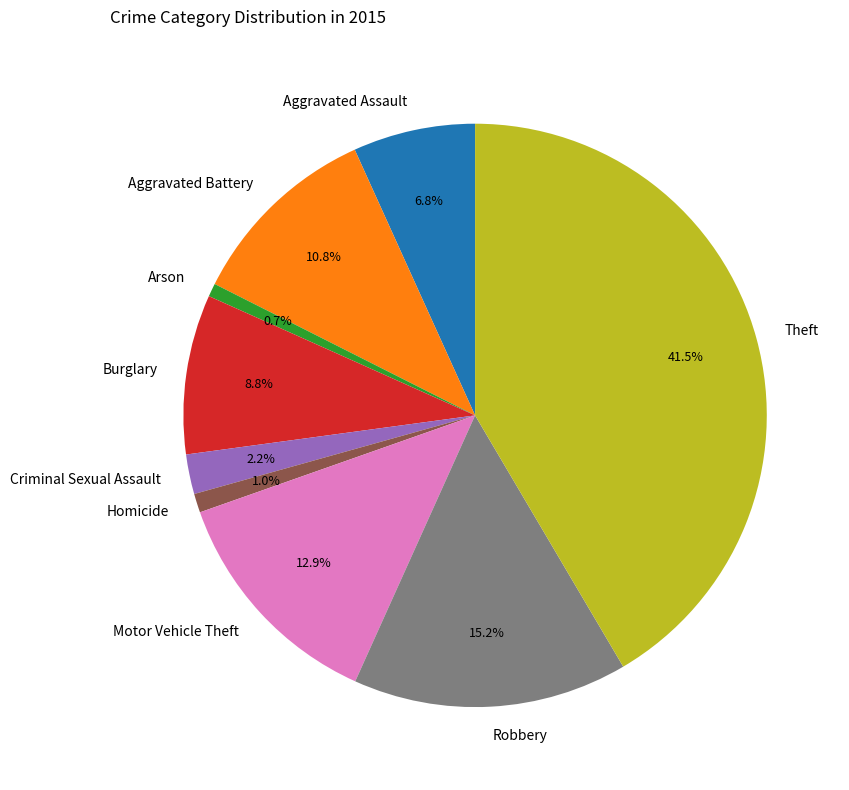

How much of the chart is everything except Motor Vehicle Theft?

87.1%